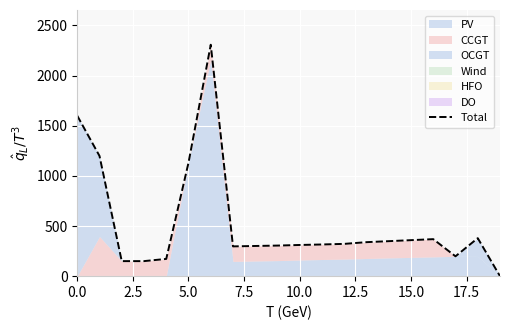

What is the sum of all values?

10555